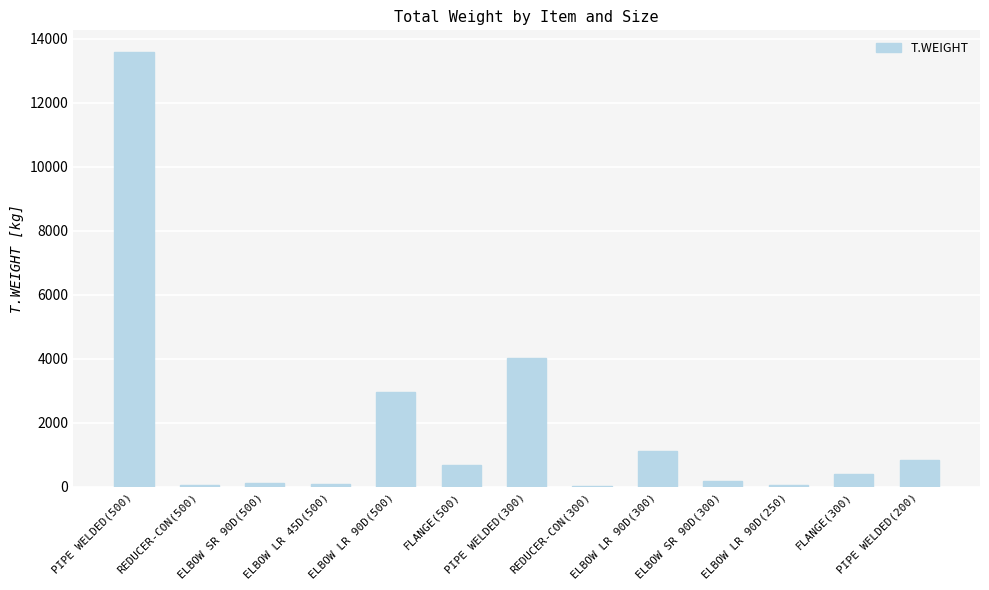

Where is the data nearest to the value 6806?

PIPE WELDED(300)